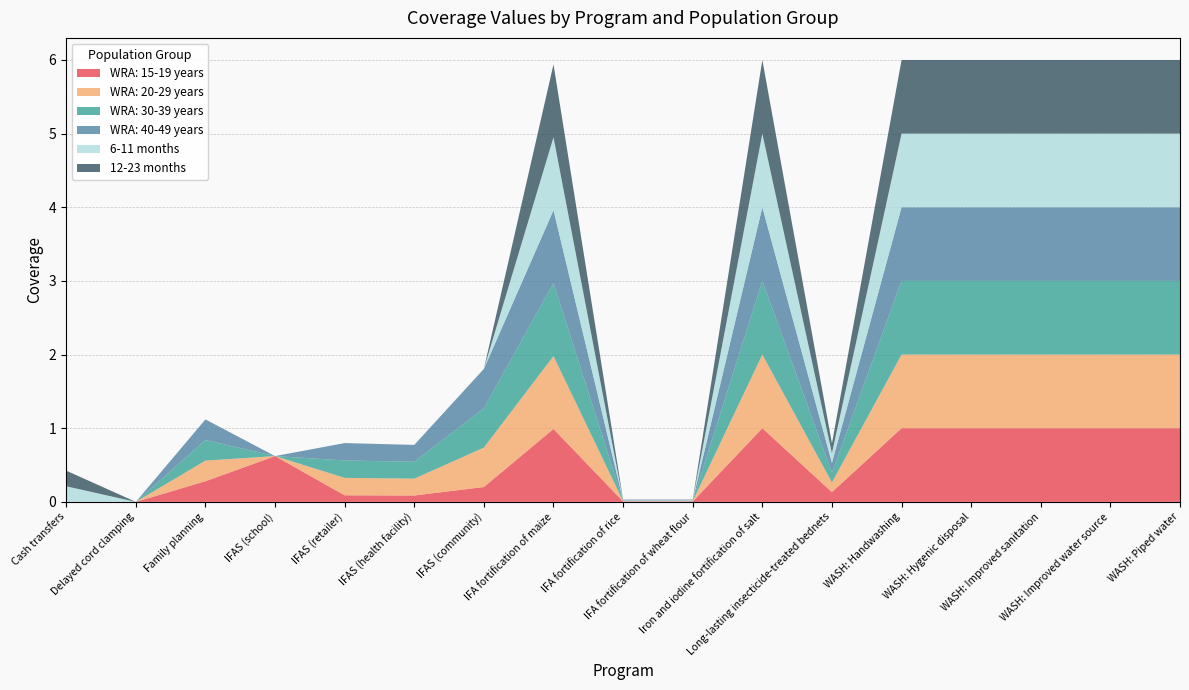

Reading left to right, transcribe all the data shown in this chart.

WRA: 15-19 years: 0.0	0.0	0.3	0.6	0.1	0.1	0.2	1.0	0.0	0.0	1.0	0.1	1.0	1.0	1.0	1.0	1.0
WRA: 20-29 years: 0.0	0.0	0.3	0.0	0.2	0.2	0.5	1.0	0.0	0.0	1.0	0.1	1.0	1.0	1.0	1.0	1.0
WRA: 30-39 years: 0.0	0.0	0.3	0.0	0.2	0.2	0.5	1.0	0.0	0.0	1.0	0.1	1.0	1.0	1.0	1.0	1.0
WRA: 40-49 years: 0.0	0.0	0.3	0.0	0.2	0.2	0.5	1.0	0.0	0.0	1.0	0.1	1.0	1.0	1.0	1.0	1.0
6-11 months: 0.2	0.0	0.0	0.0	0.0	0.0	0.0	1.0	0.0	0.0	1.0	0.1	1.0	1.0	1.0	1.0	1.0
12-23 months: 0.2	0.0	0.0	0.0	0.0	0.0	0.0	1.0	0.0	0.0	1.0	0.1	1.0	1.0	1.0	1.0	1.0